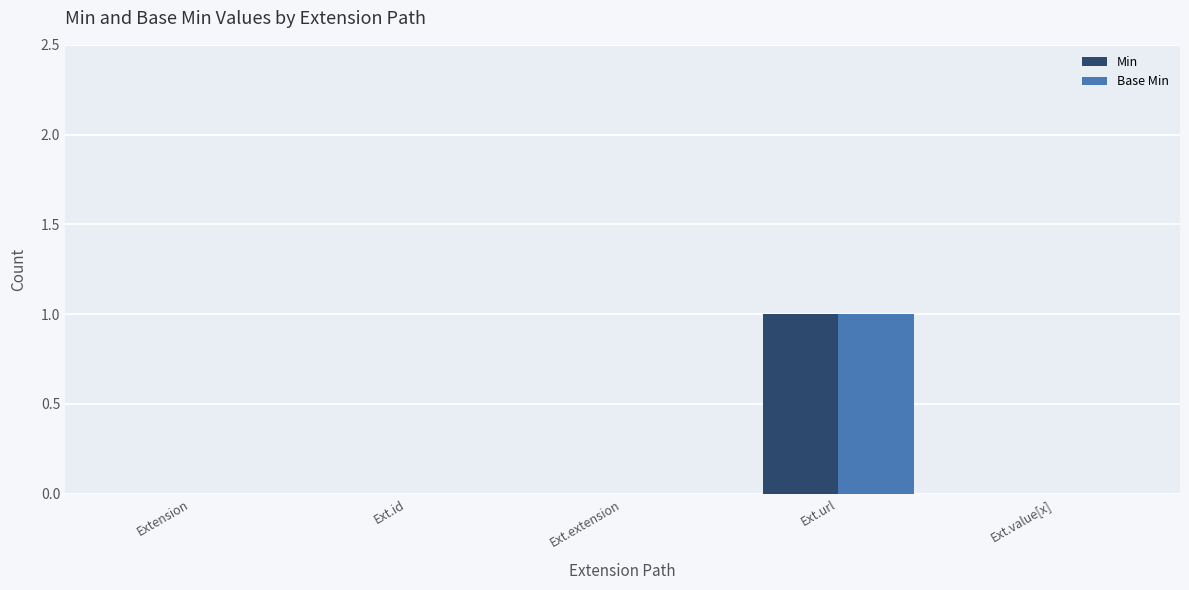

At which category is the sum across all series the highest?

Ext.url